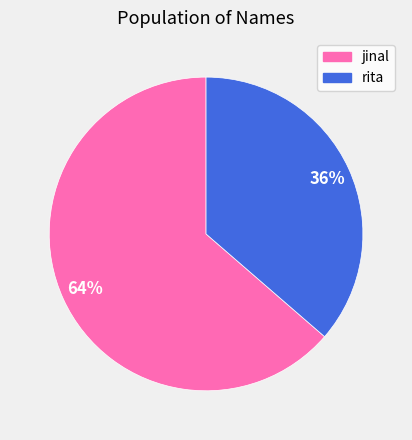

To the nearest percent, what percentage of the pie is jinal?

64%